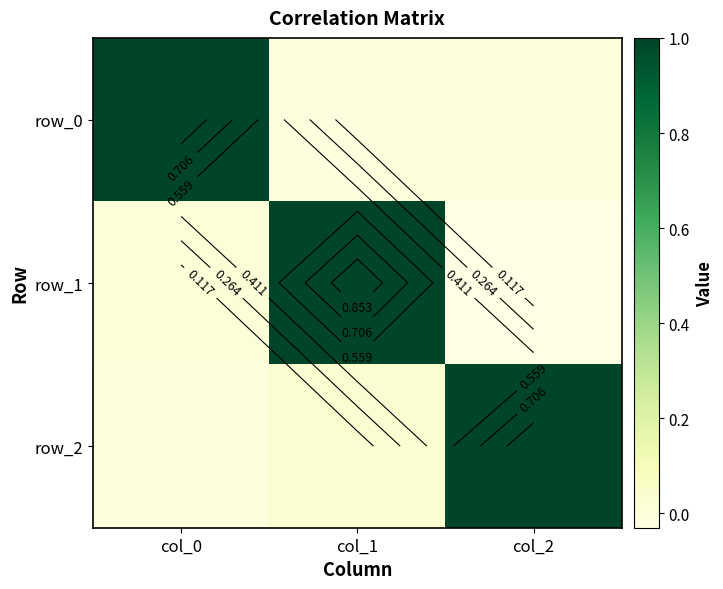

List the series in order of their overall mean, lowest first.

row_1, row_0, row_2